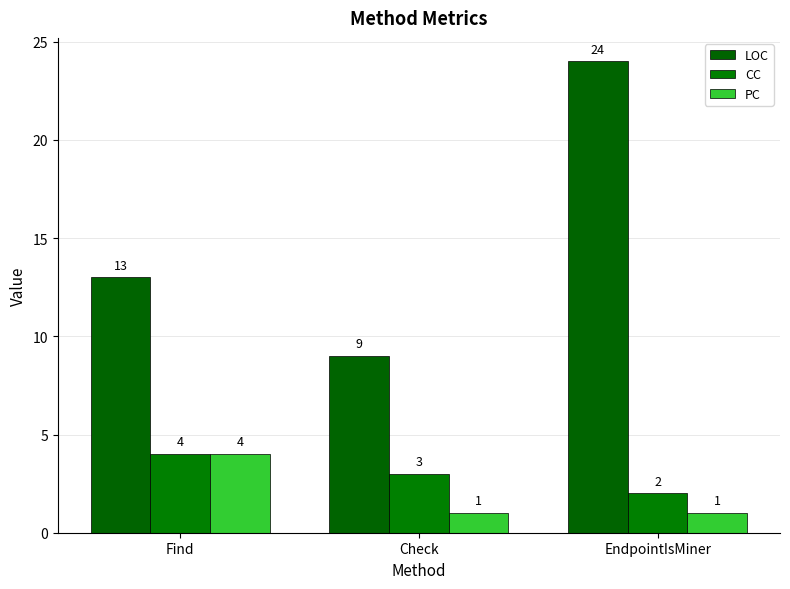

Count the CC values in the range 2 to 4.

3